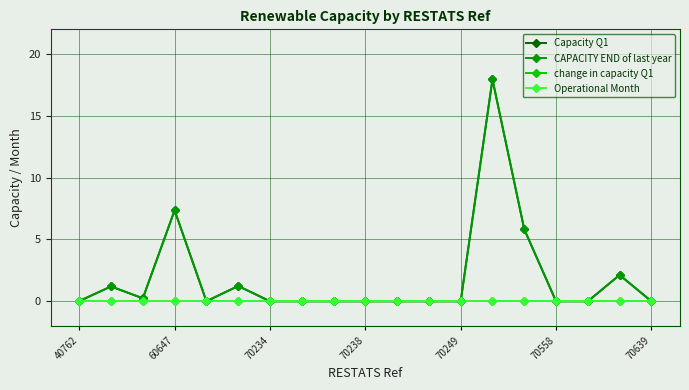

Reading left to right, list all the values displayed in this chart.

Capacity Q1: 0.0	1.2	0.2	7.4	0.0	1.2	0.0	0.0	0.0	0.0	0.0	0.0	0.0	17.9	5.8	0.0	0.0	2.1	0.0
CAPACITY END of last year: 0.0	1.2	0.2	7.4	0.0	1.2	0.0	0.0	0.0	0.0	0.0	0.0	0.0	17.9	5.8	0.0	0.0	2.1	0.0
change in capacity Q1: 0.0	0.0	0.0	0.0	0.0	0.0	0.0	0.0	0.0	0.0	0.0	0.0	0.0	0.0	0.0	0.0	0.0	0.0	0.0
Operational Month: 0.0	0.0	0.0	0.0	0.0	0.0	0.0	0.0	0.0	0.0	0.0	0.0	0.0	0.0	0.0	0.0	0.0	0.0	0.0